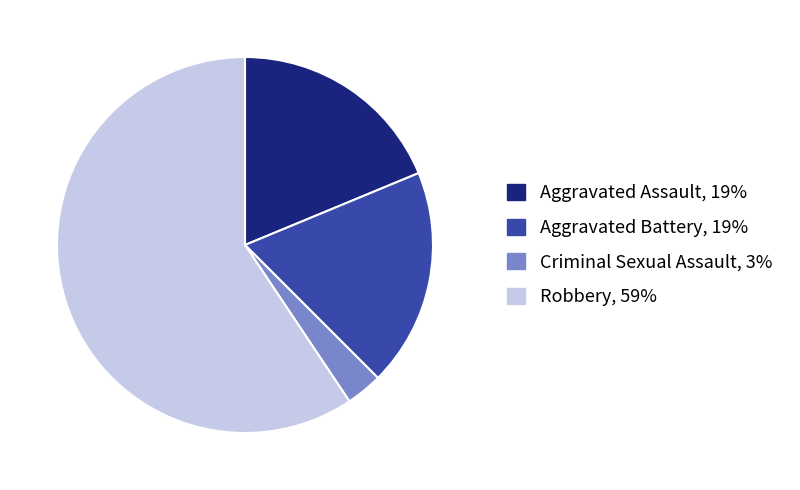

Which slice is the largest?

Robbery